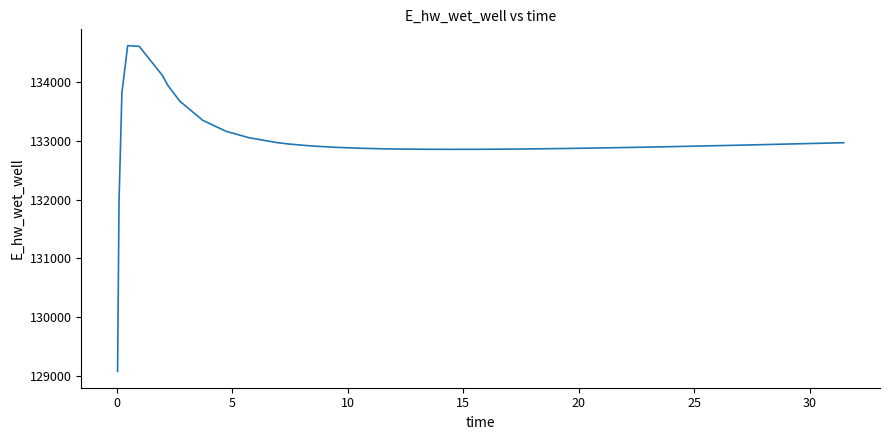

What is the greatest value displayed?

134628.0